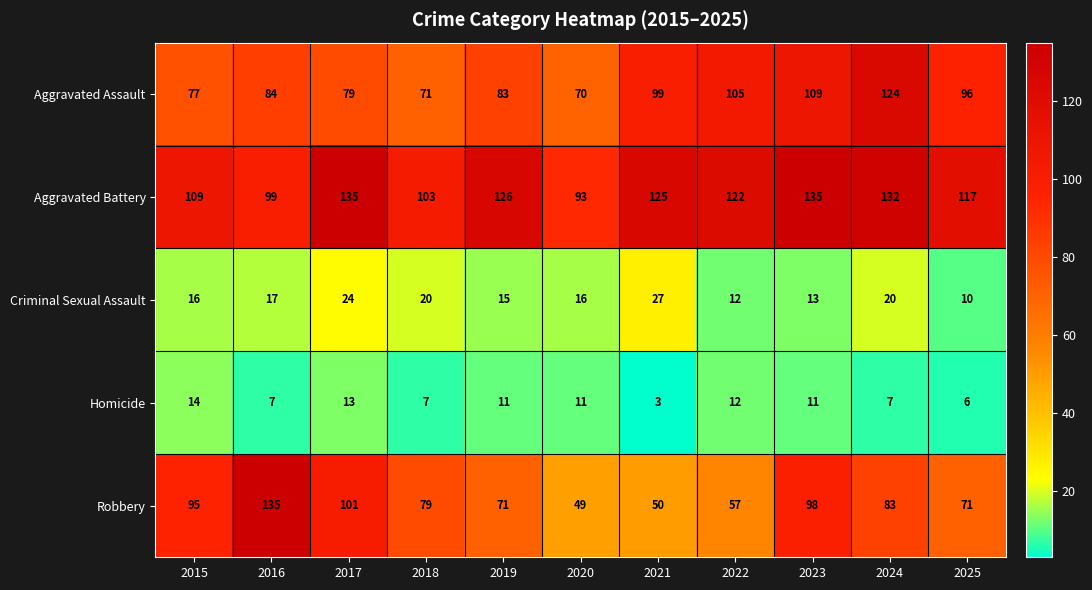

Which series changed the most between 2021 and 2023?

Robbery